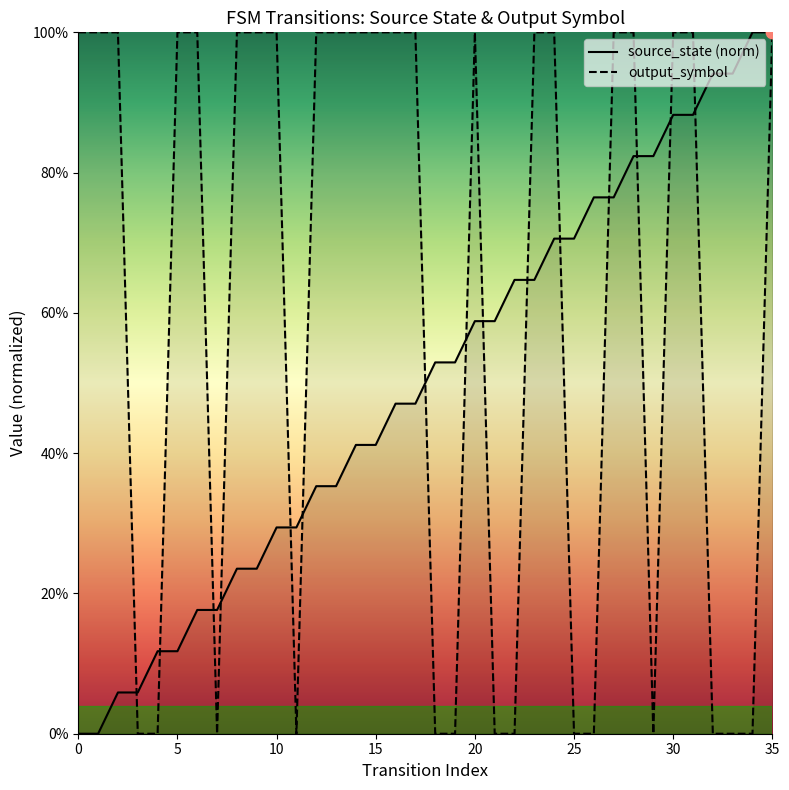

Which series has the widest spread of Y values?

source_state (norm)